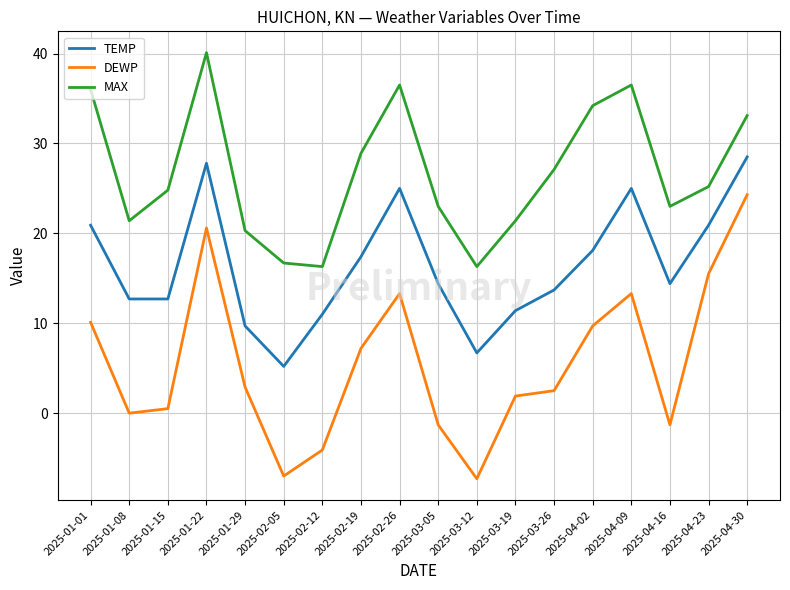

Between 2025-02-19 and 2025-03-05, which series saw the biggest shift?

DEWP